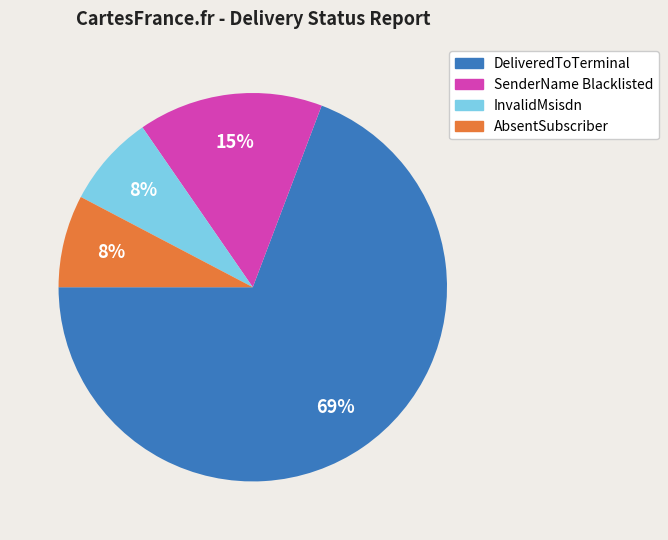

To the nearest percent, what percentage of the pie is AbsentSubscriber?

8%